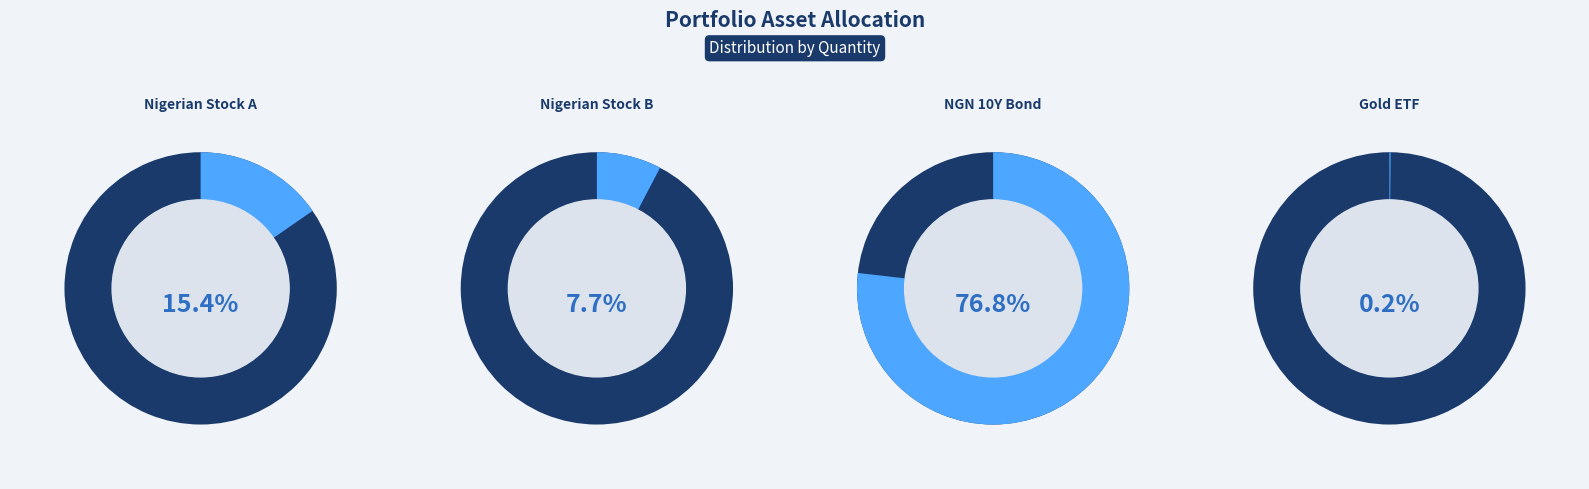

Which slice is the smallest?

Gold ETF